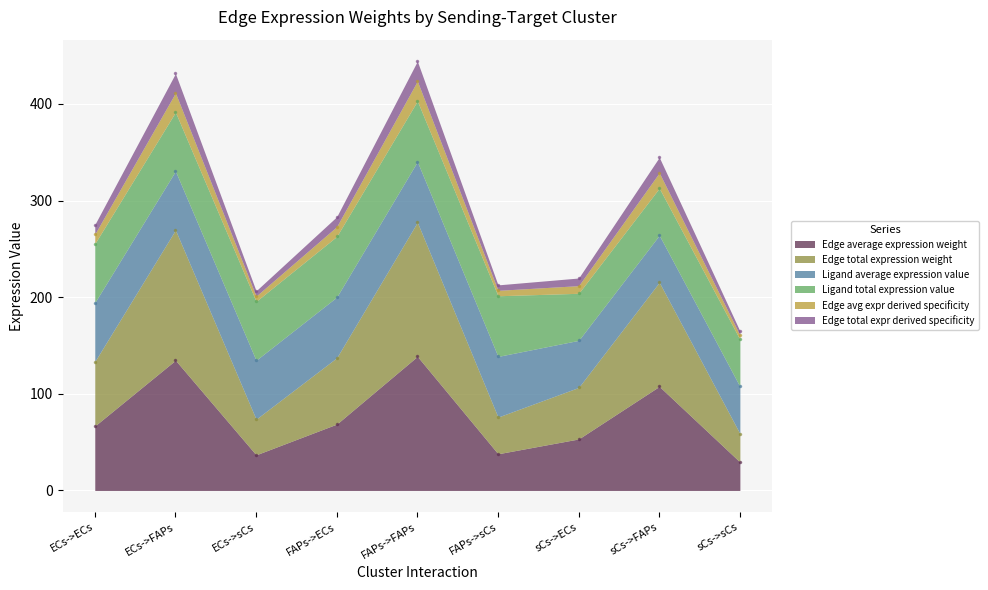

What is the sum of the Edge average expression weight values at sCs->FAPs and FAPs->sCs?

145.7